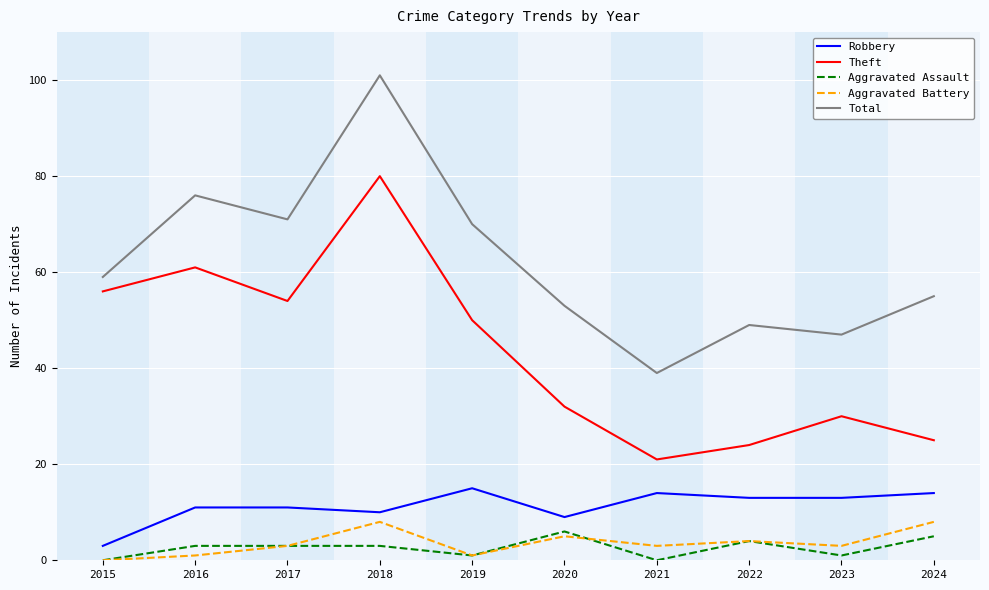

Where is the first local minimum for Robbery?

2018